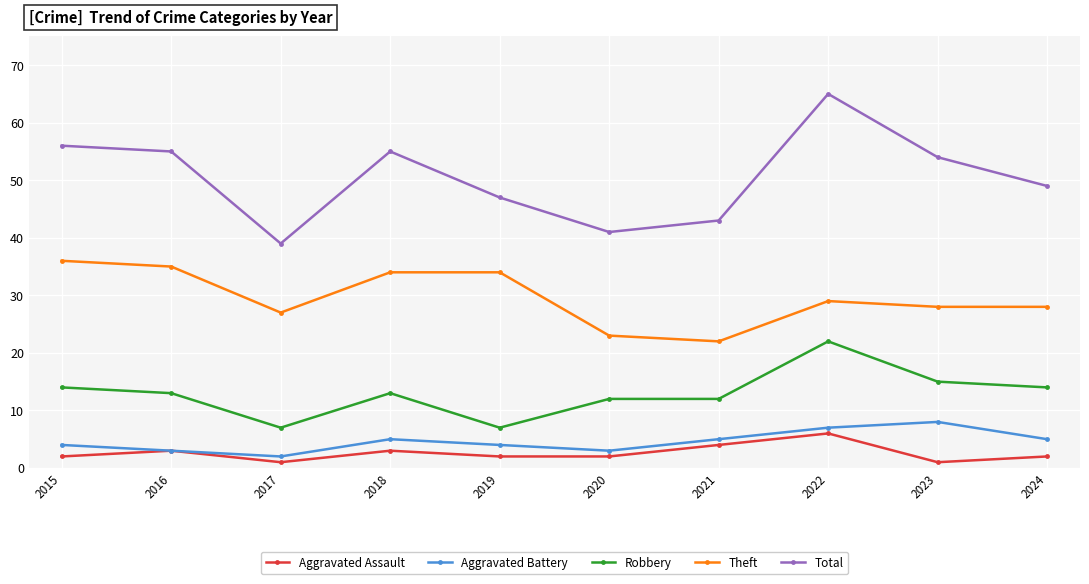

How many data points in Aggravated Battery are less than 5?

5